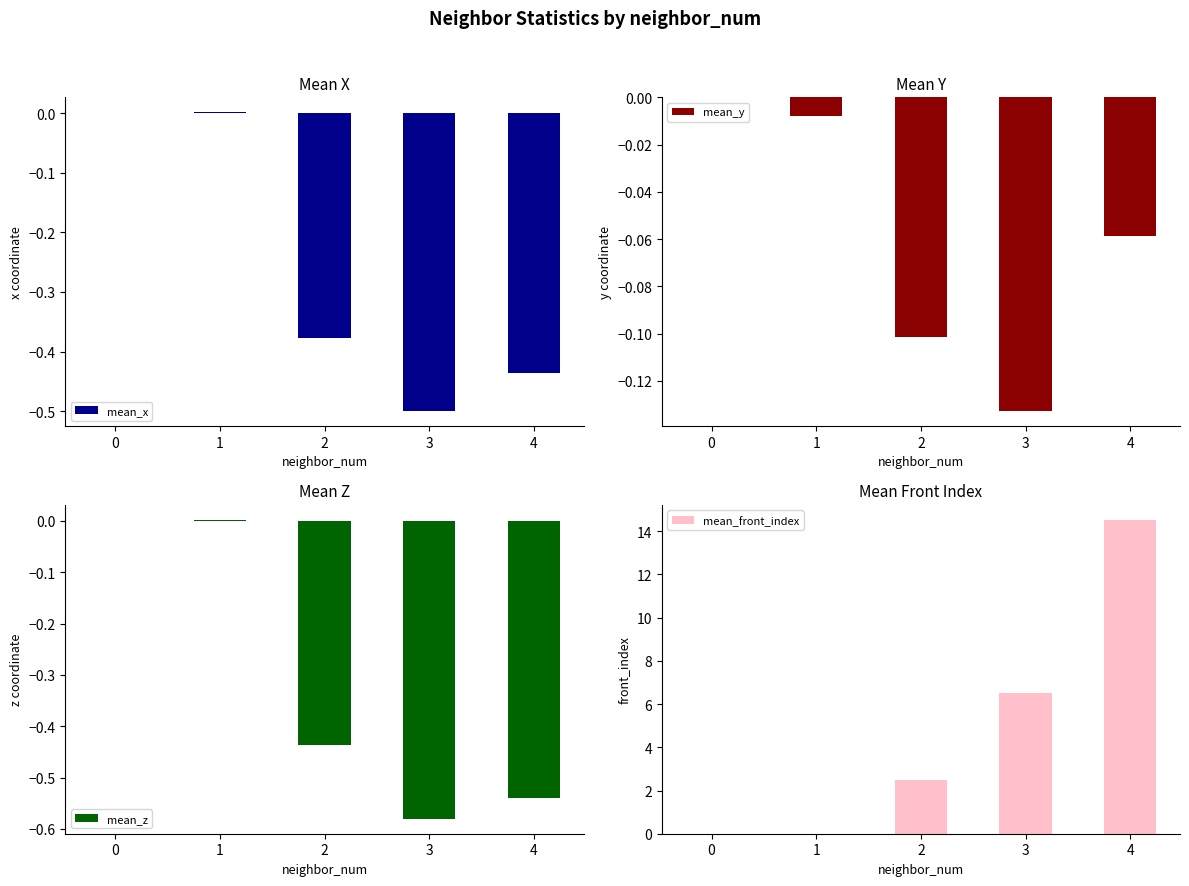

What is the value of the mean_x bar at the 4th from the left?

-0.5